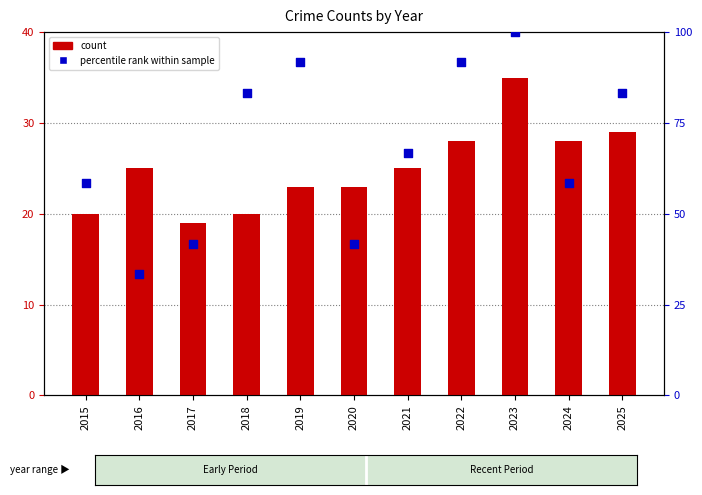

Which series reaches the maximum Y coordinate?

Aggravated Assault (% rank)